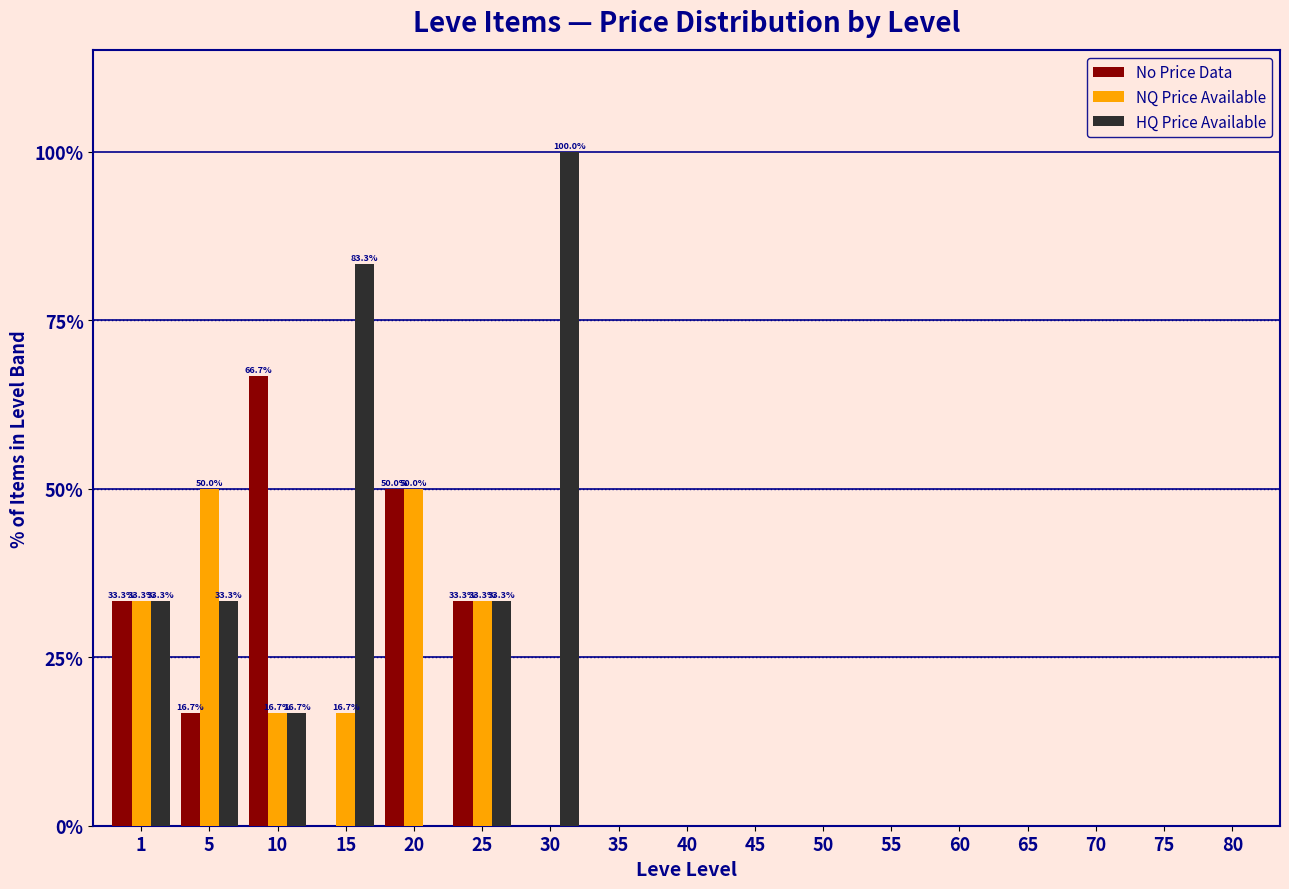

True or false: NQ Price Available has a value of -28.3 at 70.

False